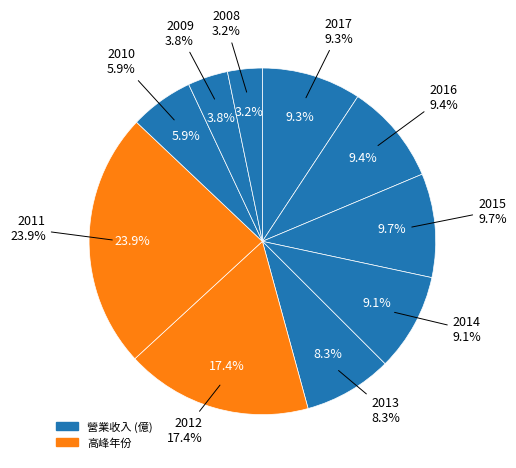

True or false: 2017 accounts for 22% of the total.

False